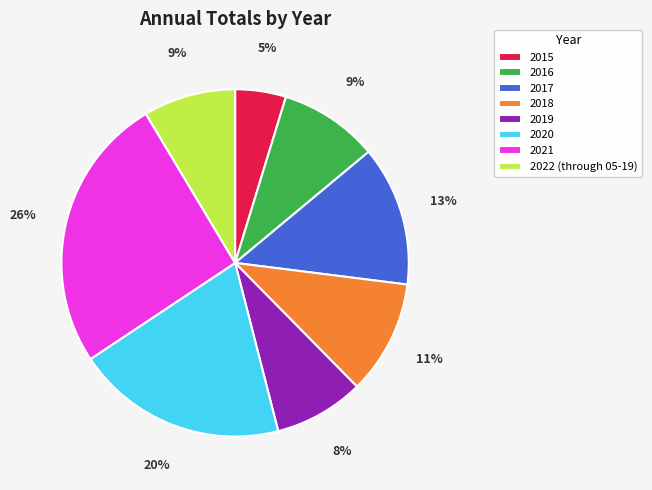

True or false: 2017 accounts for 20% of the total.

False